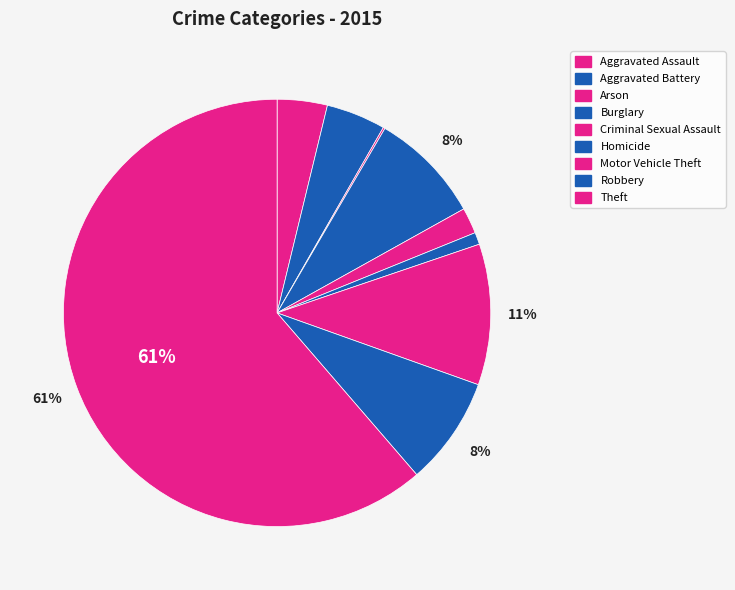

Which category has the biggest portion of the pie?

Theft